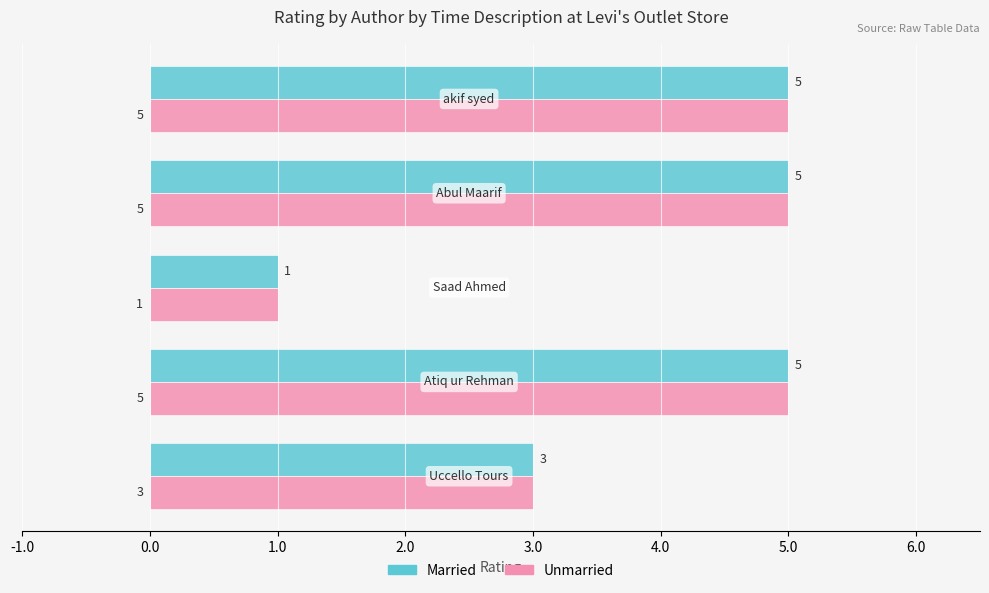

How many Unmarried values are between 3 and 5?

4